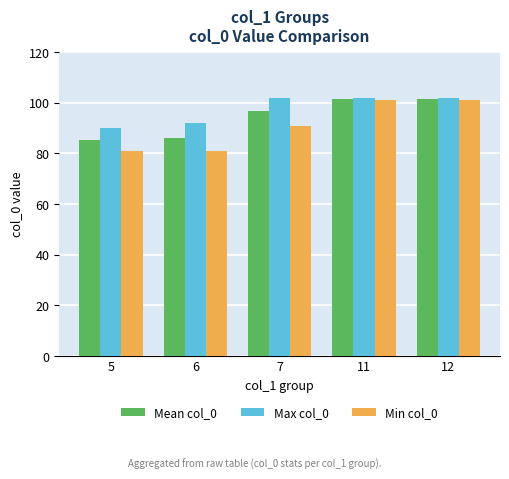

Reading left to right, transcribe all the data shown in this chart.

Mean col_0: 5=85.1	6=86.1	7=96.9	11=101.5	12=101.5
Max col_0: 5=90.0	6=92.0	7=102.0	11=102.0	12=102.0
Min col_0: 5=81.0	6=81.0	7=91.0	11=101.0	12=101.0